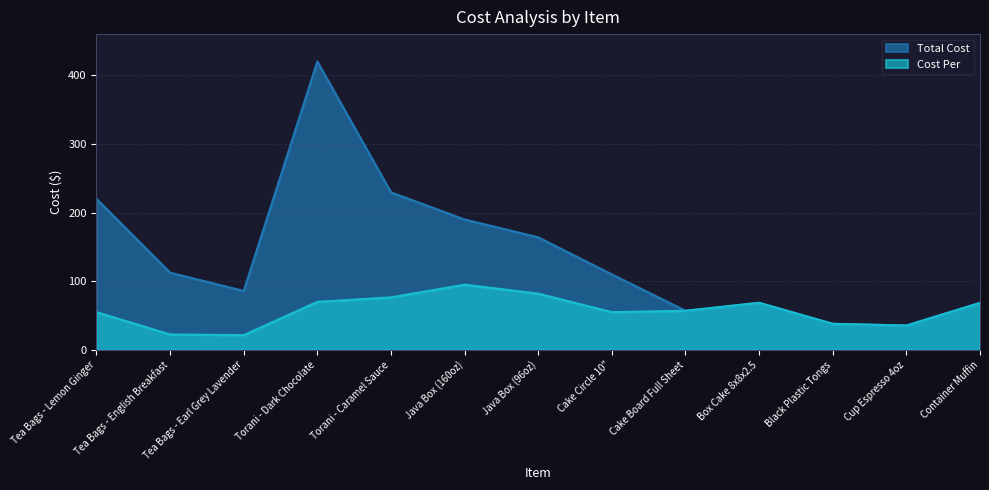

What is the label of the 8th point from the right?

Java Box (160oz)